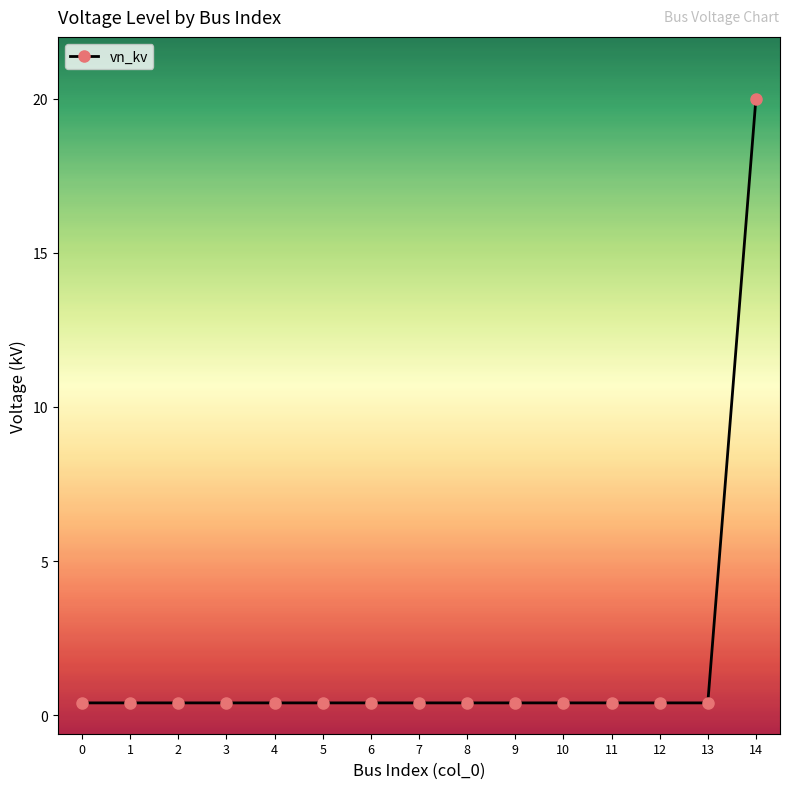

What is the sum of all values?

25.6